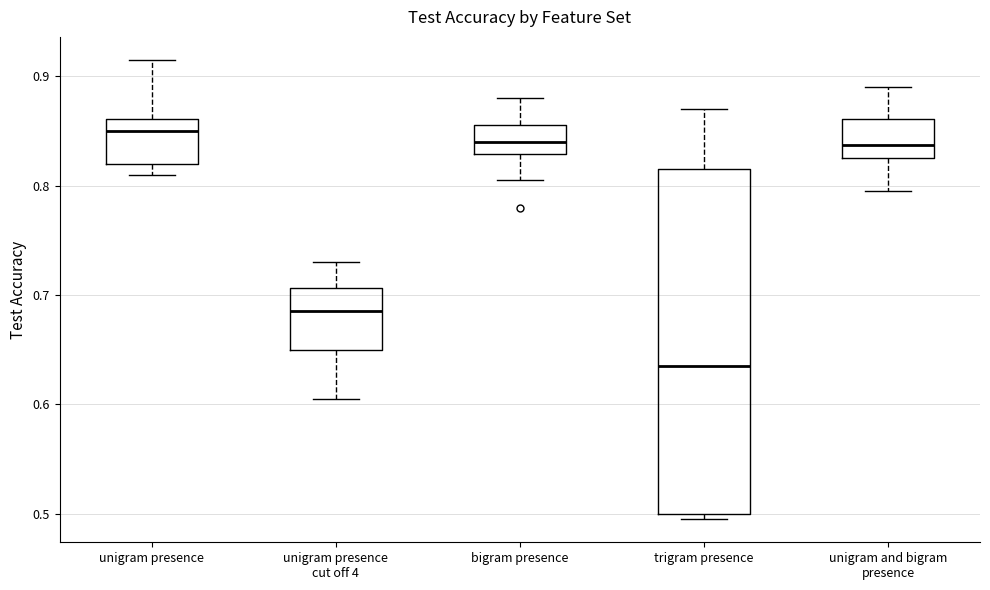

Reading left to right, transcribe this box plot: for each box, give where its median line is, the range the box spans, and where its two whiskers end, as read against the y-axis. The values are not printed on the chart, so give them approximately, as read against the axis.

unigram presence: median 0.85, box 0.82 to 0.86, whiskers 0.81 to 0.92
unigram presence cut off 4: median 0.69, box 0.65 to 0.71, whiskers 0.61 to 0.73
bigram presence: median 0.84, box 0.83 to 0.86, whiskers 0.81 to 0.88
trigram presence: median 0.64, box 0.50 to 0.82, whiskers 0.50 (just below the box's lower edge) to 0.87
unigram and bigram presence: median 0.84, box 0.83 to 0.86, whiskers 0.80 to 0.89